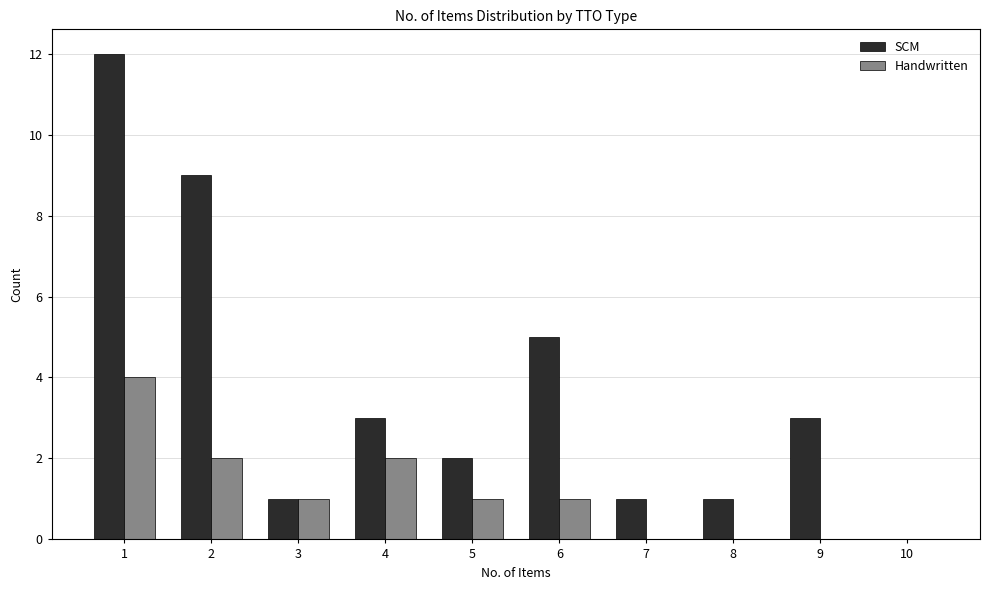

How many values in SCM are above zero?

9